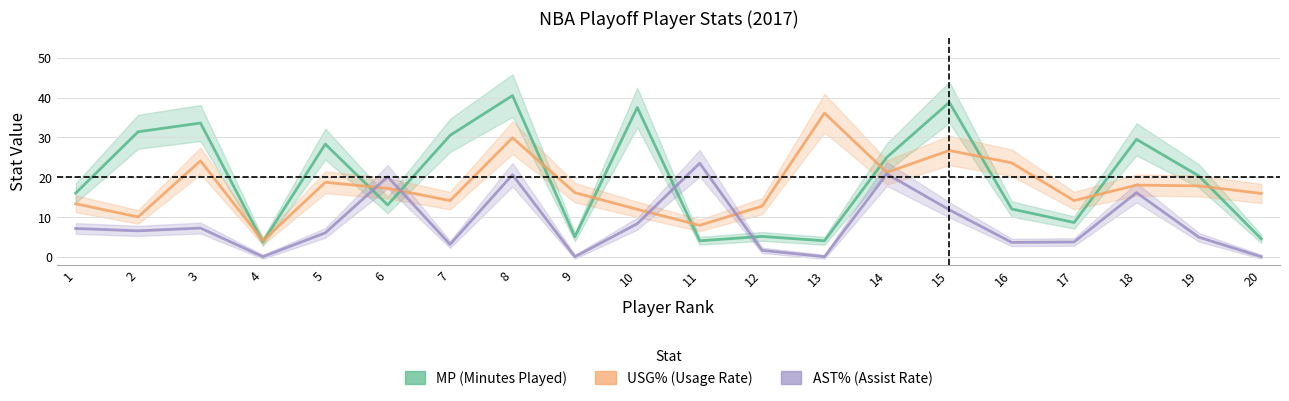

Does the chart display data point markers on the line(s)?

No